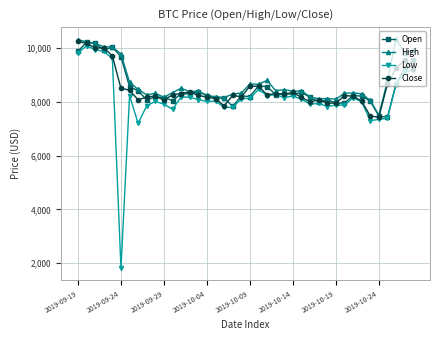

True or false: Open has more than 0 points higher than both neighbors.

True